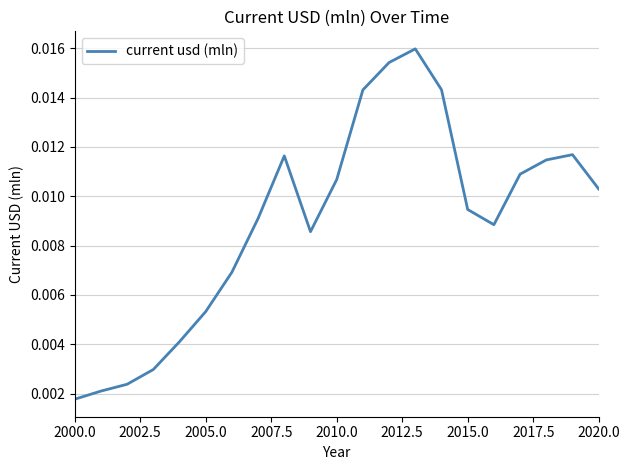

Does the chart have visible grid lines?

Yes